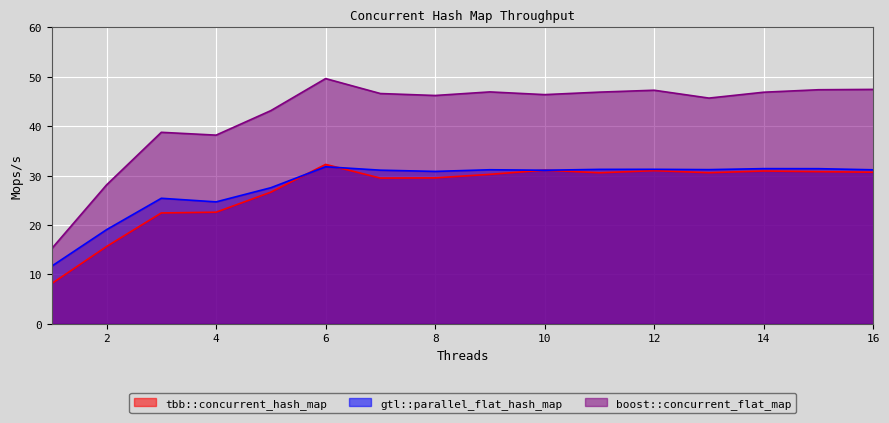

The gtl::parallel_flat_hash_map series shows 31.4 at 14. True or false?

True